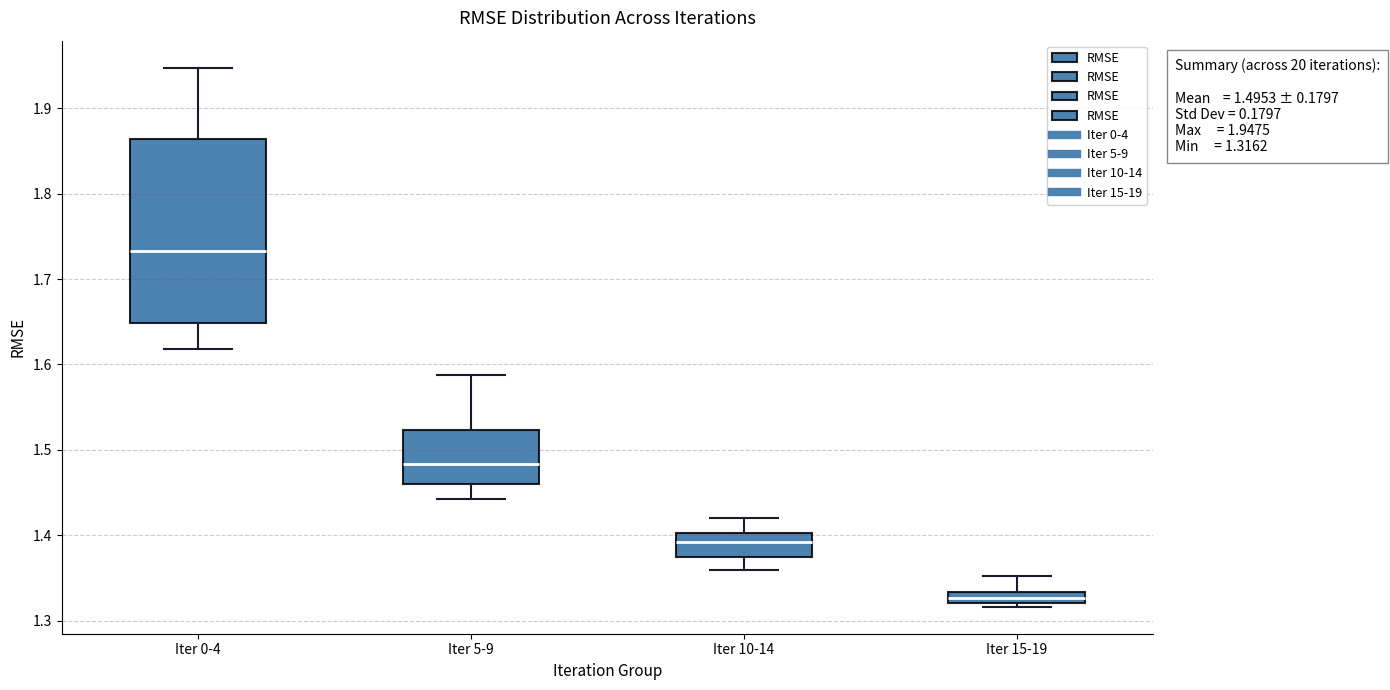

Comparing the boxes themselves (not the whiskers), which one is the tallest?

Iter 0-4